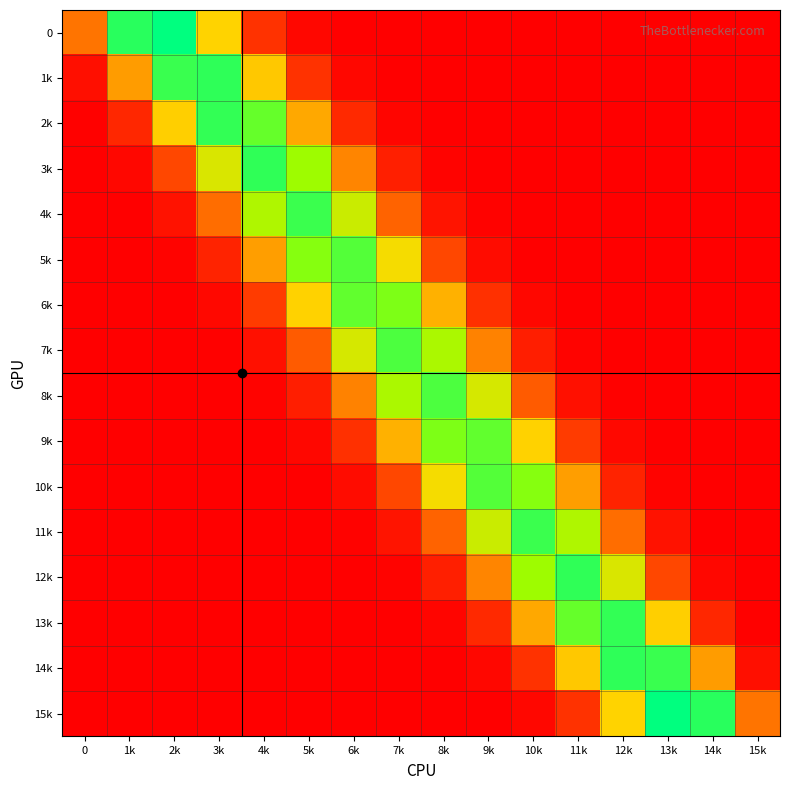

Reading right to left, transcribe all the data shown in this chart.

0: 15k=0.0	14k=0.0	13k=0.0	12k=0.0	11k=0.0	10k=0.0	9k=0.0	8k=0.0	7k=0.0	6k=0.0	5k=0.0	4k=0.0	3k=0.2	2k=0.4	1k=0.3	0=0.1
1k: 15k=0.0	14k=0.0	13k=0.0	12k=0.0	11k=0.0	10k=0.0	9k=0.0	8k=0.0	7k=0.0	6k=0.0	5k=0.0	4k=0.2	3k=0.3	2k=0.3	1k=0.1	0=0.0
2k: 15k=0.0	14k=0.0	13k=0.0	12k=0.0	11k=0.0	10k=0.0	9k=0.0	8k=0.0	7k=0.0	6k=0.0	5k=0.1	4k=0.3	3k=0.3	2k=0.2	1k=0.0	0=0.0
3k: 15k=0.0	14k=0.0	13k=0.0	12k=0.0	11k=0.0	10k=0.0	9k=0.0	8k=0.0	7k=0.0	6k=0.1	5k=0.3	4k=0.3	3k=0.2	2k=0.1	1k=0.0	0=0.0
4k: 15k=0.0	14k=0.0	13k=0.0	12k=0.0	11k=0.0	10k=0.0	9k=0.0	8k=0.0	7k=0.1	6k=0.2	5k=0.3	4k=0.2	3k=0.1	2k=0.0	1k=0.0	0=0.0
5k: 15k=0.0	14k=0.0	13k=0.0	12k=0.0	11k=0.0	10k=0.0	9k=0.0	8k=0.1	7k=0.2	6k=0.3	5k=0.3	4k=0.1	3k=0.0	2k=0.0	1k=0.0	0=0.0
6k: 15k=0.0	14k=0.0	13k=0.0	12k=0.0	11k=0.0	10k=0.0	9k=0.0	8k=0.1	7k=0.3	6k=0.3	5k=0.2	4k=0.1	3k=0.0	2k=0.0	1k=0.0	0=0.0
7k: 15k=0.0	14k=0.0	13k=0.0	12k=0.0	11k=0.0	10k=0.0	9k=0.1	8k=0.2	7k=0.3	6k=0.2	5k=0.1	4k=0.0	3k=0.0	2k=0.0	1k=0.0	0=0.0
8k: 15k=0.0	14k=0.0	13k=0.0	12k=0.0	11k=0.0	10k=0.1	9k=0.2	8k=0.3	7k=0.2	6k=0.1	5k=0.0	4k=0.0	3k=0.0	2k=0.0	1k=0.0	0=0.0
9k: 15k=0.0	14k=0.0	13k=0.0	12k=0.0	11k=0.1	10k=0.2	9k=0.3	8k=0.3	7k=0.1	6k=0.0	5k=0.0	4k=0.0	3k=0.0	2k=0.0	1k=0.0	0=0.0
10k: 15k=0.0	14k=0.0	13k=0.0	12k=0.0	11k=0.1	10k=0.3	9k=0.3	8k=0.2	7k=0.1	6k=0.0	5k=0.0	4k=0.0	3k=0.0	2k=0.0	1k=0.0	0=0.0
11k: 15k=0.0	14k=0.0	13k=0.0	12k=0.1	11k=0.2	10k=0.3	9k=0.2	8k=0.1	7k=0.0	6k=0.0	5k=0.0	4k=0.0	3k=0.0	2k=0.0	1k=0.0	0=0.0
12k: 15k=0.0	14k=0.0	13k=0.1	12k=0.2	11k=0.3	10k=0.3	9k=0.1	8k=0.0	7k=0.0	6k=0.0	5k=0.0	4k=0.0	3k=0.0	2k=0.0	1k=0.0	0=0.0
13k: 15k=0.0	14k=0.0	13k=0.2	12k=0.3	11k=0.3	10k=0.1	9k=0.0	8k=0.0	7k=0.0	6k=0.0	5k=0.0	4k=0.0	3k=0.0	2k=0.0	1k=0.0	0=0.0
14k: 15k=0.0	14k=0.1	13k=0.3	12k=0.3	11k=0.2	10k=0.0	9k=0.0	8k=0.0	7k=0.0	6k=0.0	5k=0.0	4k=0.0	3k=0.0	2k=0.0	1k=0.0	0=0.0
15k: 15k=0.1	14k=0.3	13k=0.4	12k=0.2	11k=0.0	10k=0.0	9k=0.0	8k=0.0	7k=0.0	6k=0.0	5k=0.0	4k=0.0	3k=0.0	2k=0.0	1k=0.0	0=0.0